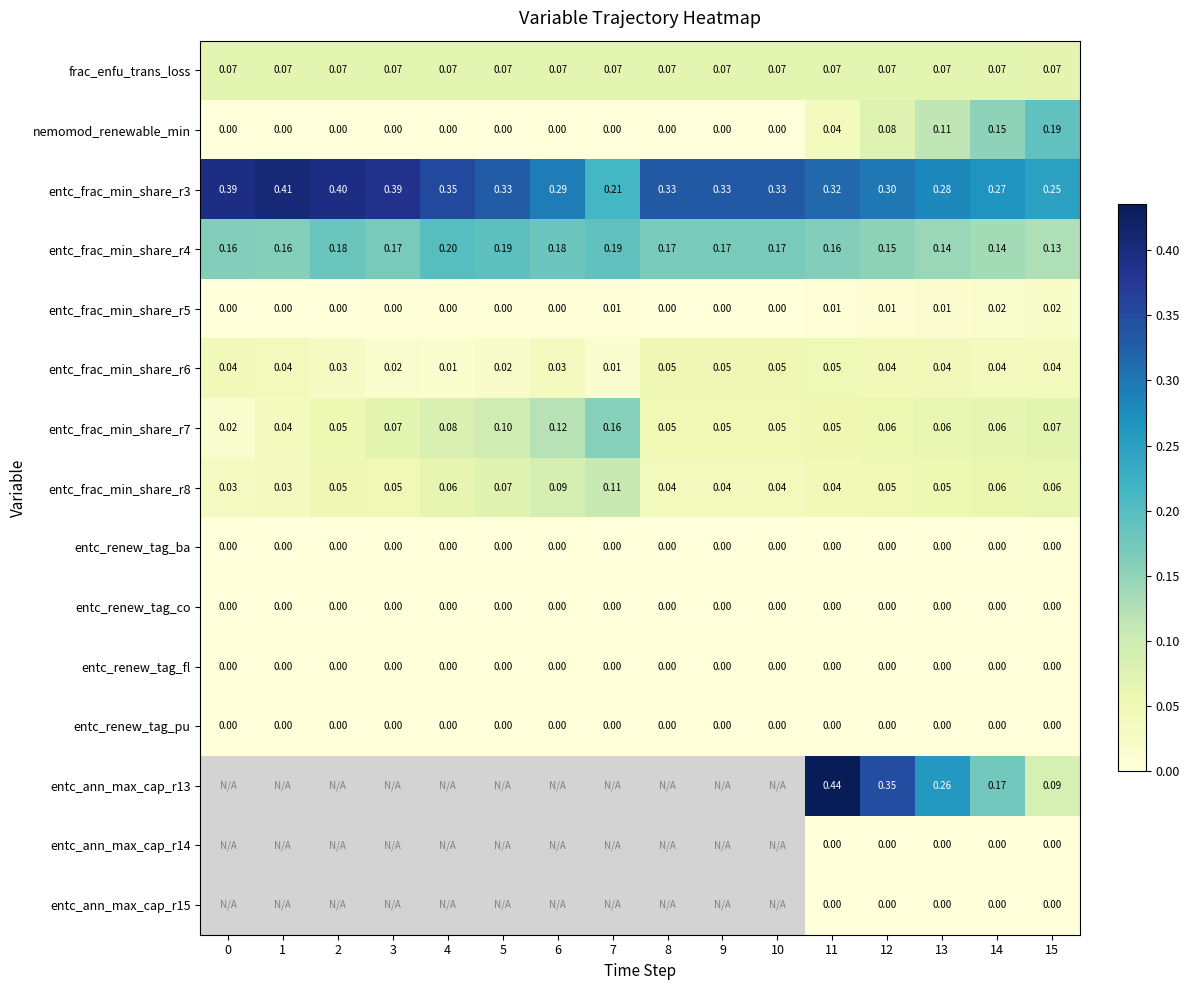

Is the value of entc_frac_min_share_r3 at 2 greater than the value of entc_frac_min_share_r4 at 9?

Yes